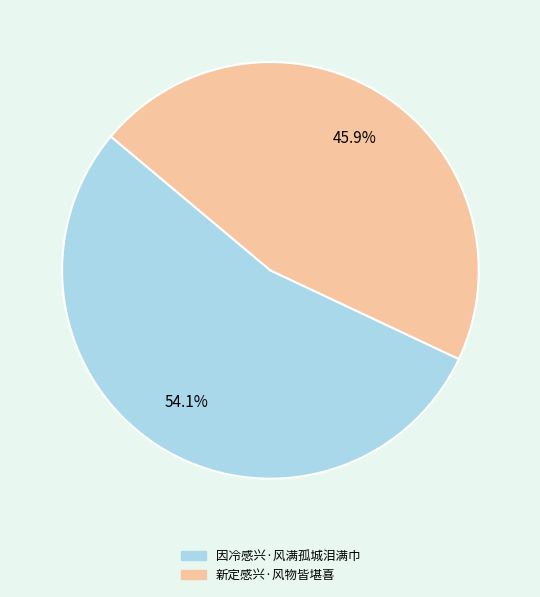

To the nearest percent, what is the combined percentage of 因冷感兴·风满孤城泪满巾 and 新定感兴·风物皆堪喜?

100%